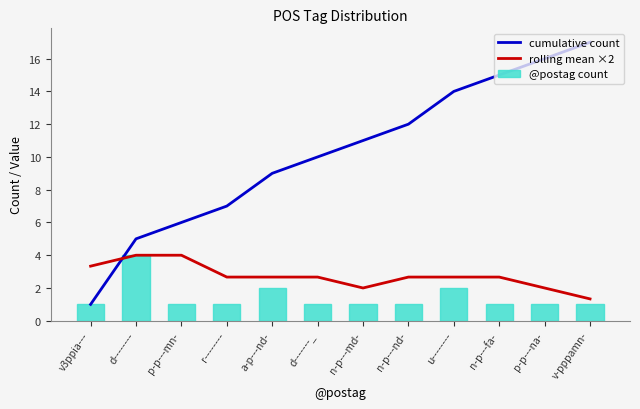

Reading right to left, what are all the values shown in this chart?

cumulative count: 17.0	16.0	15.0	14.0	12.0	11.0	10.0	9.0	7.0	6.0	5.0	1.0
rolling mean ×2: 1.3	2.0	2.7	2.7	2.7	2.0	2.7	2.7	2.7	4.0	4.0	3.3
@postag count: 1.0	1.0	1.0	2.0	1.0	1.0	1.0	2.0	1.0	1.0	4.0	1.0